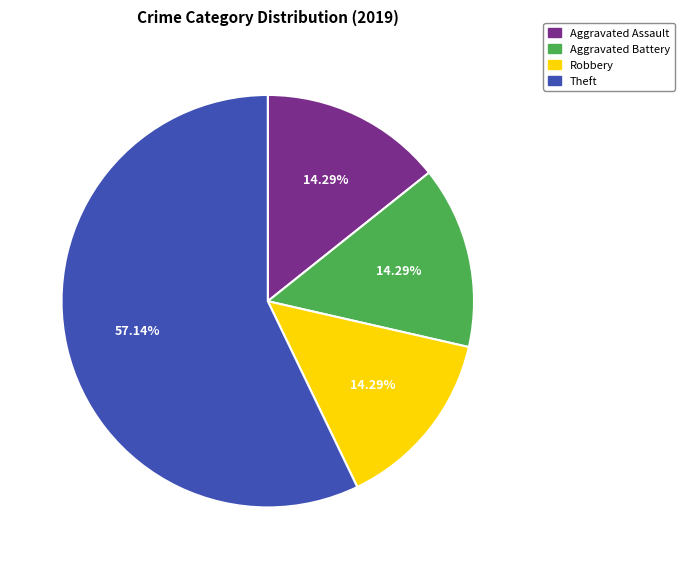

The Aggravated Battery slice represents 14% of the pie. True or false?

True